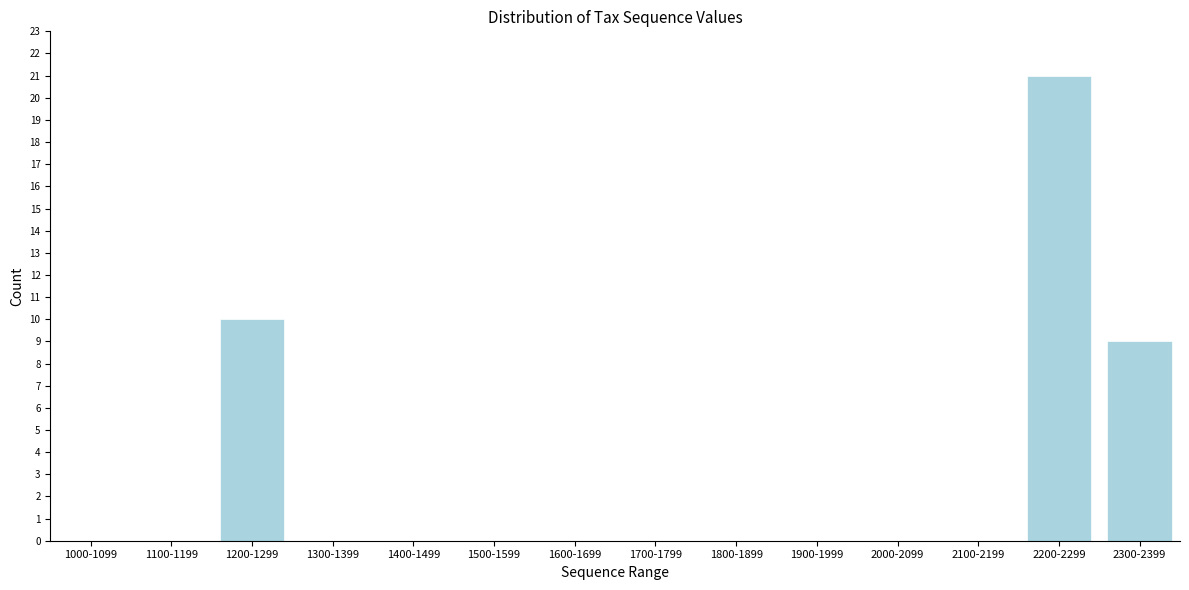

Reading right to left, list all the values displayed in this chart.

2300-2399=9	2200-2299=21	2100-2199=0	2000-2099=0	1900-1999=0	1800-1899=0	1700-1799=0	1600-1699=0	1500-1599=0	1400-1499=0	1300-1399=0	1200-1299=10	1100-1199=0	1000-1099=0